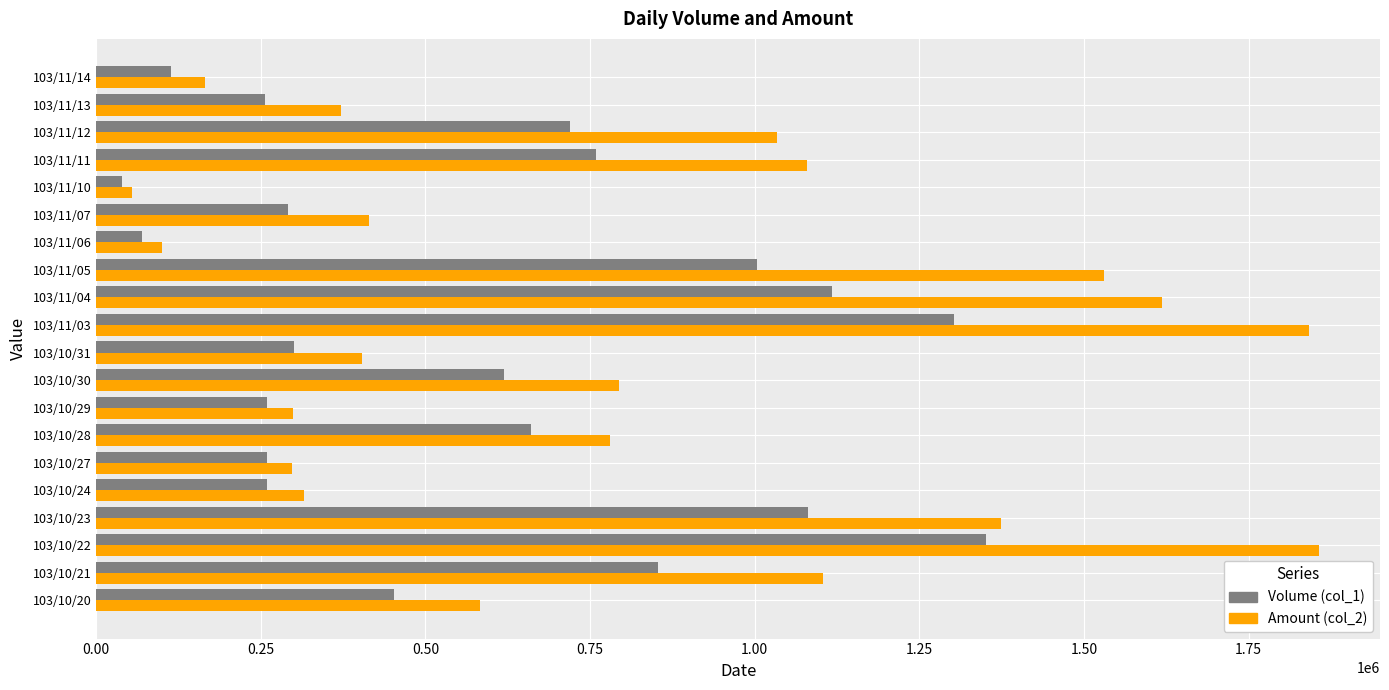

At which label does Volume (col_1) reach its peak?

103/10/22